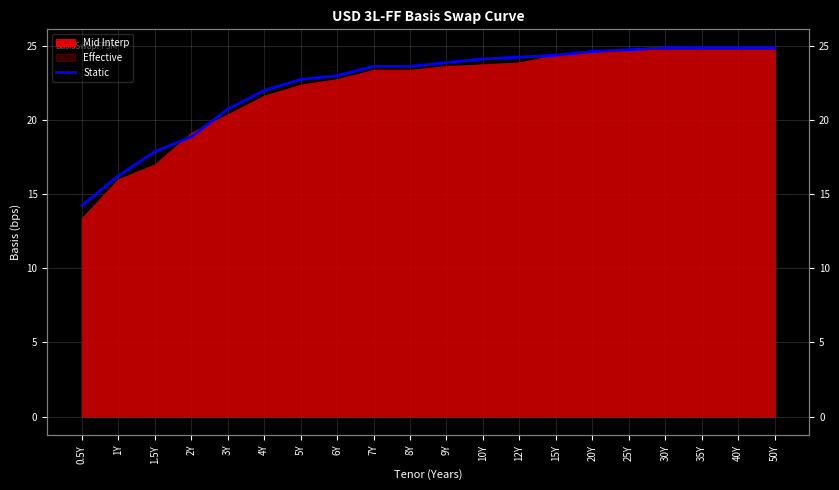

What is the sum of the values at 1.5Y and 3Y?

38.6